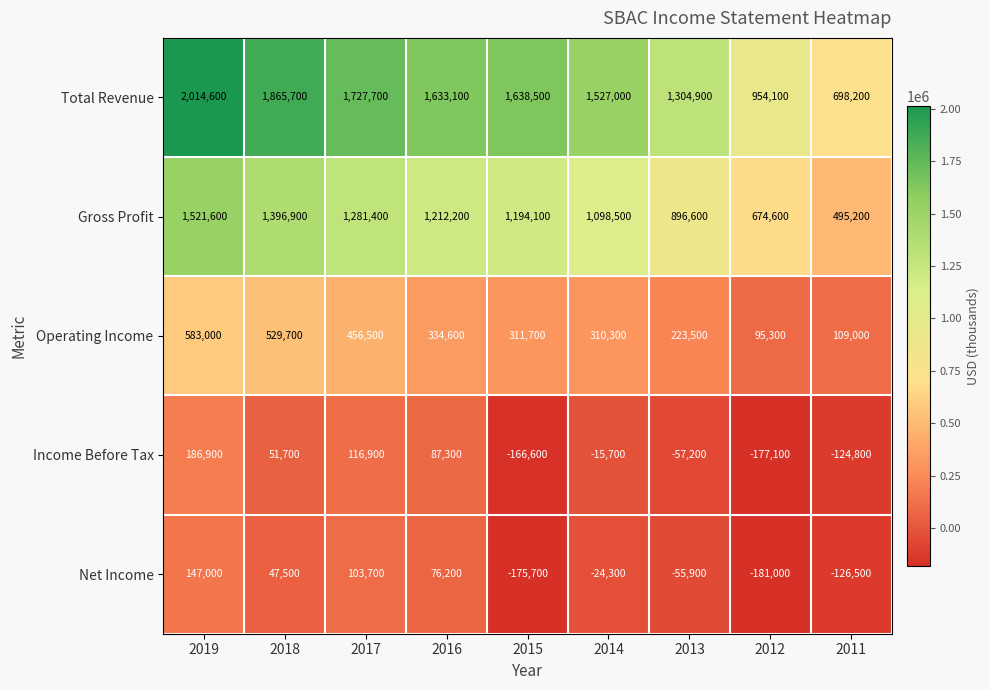

True or false: Total Revenue has a value of 1727700 at 2017.

True